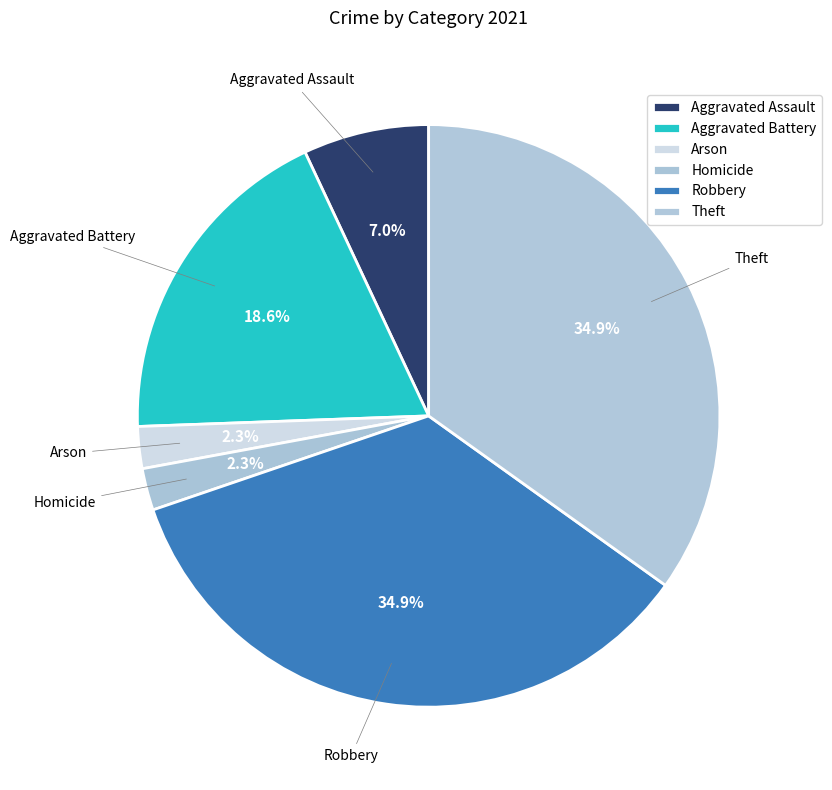

How many segments does this pie chart have?

6